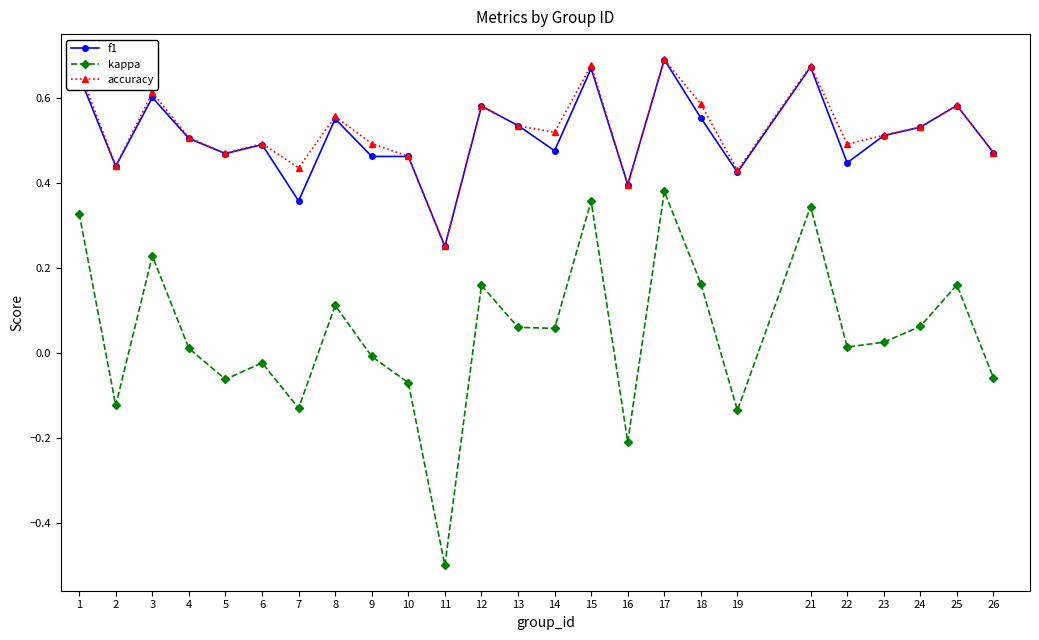

At which label does kappa reach its minimum?

11